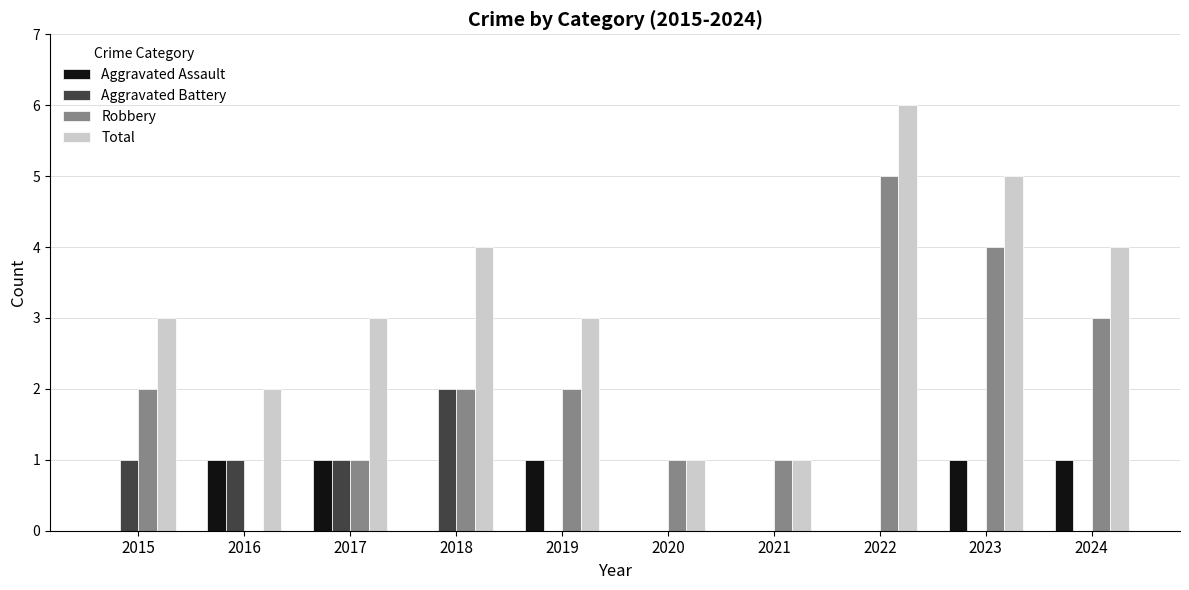

Which label corresponds to the largest value in the chart?

2022